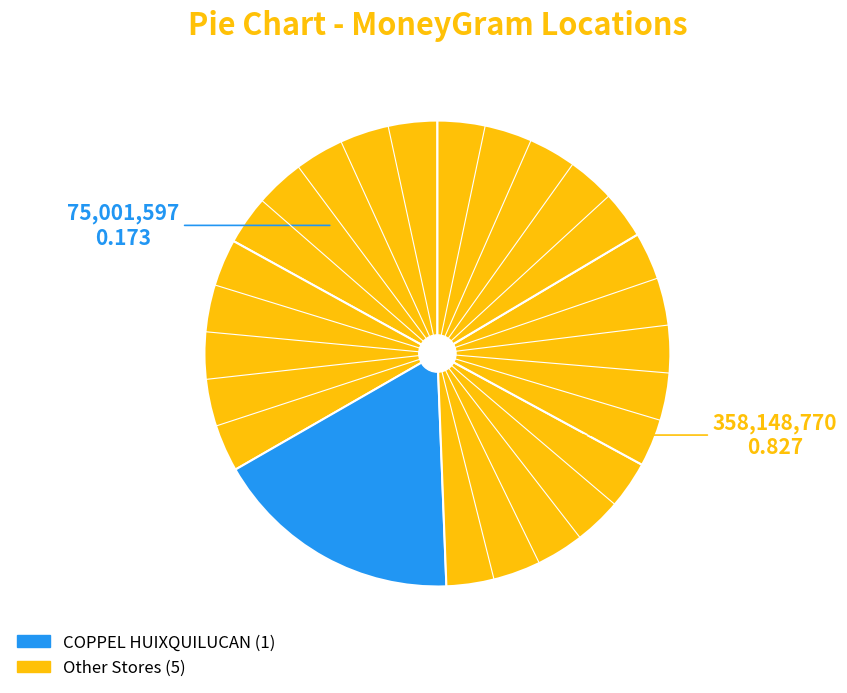

Count the number of slices in the pie.

6